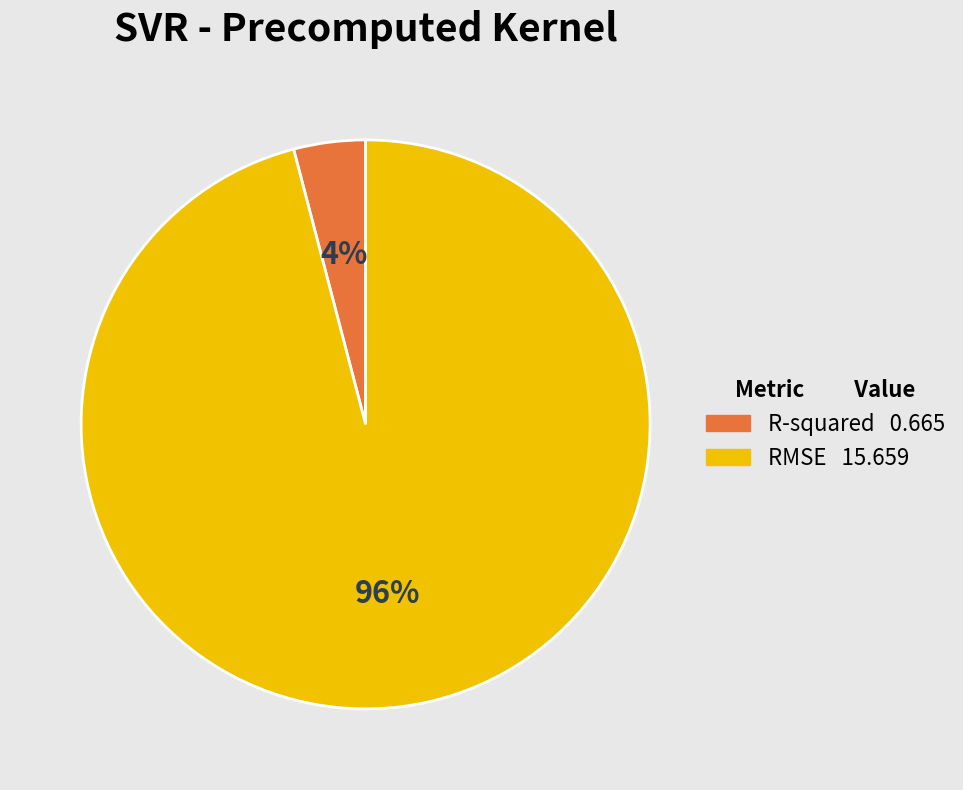

Which slice is the smallest?

R-squared